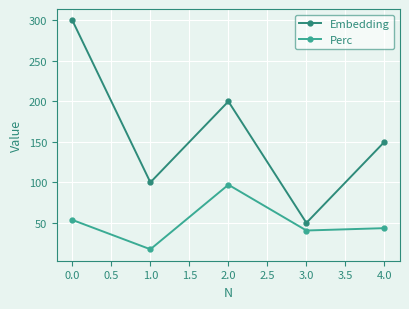

How many interior local valleys does the Embedding series have?

2